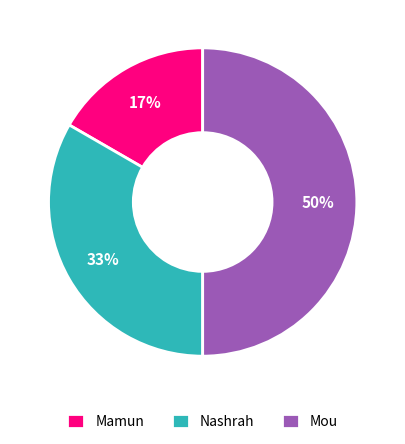

To the nearest percent, what portion does Mamun represent?

17%